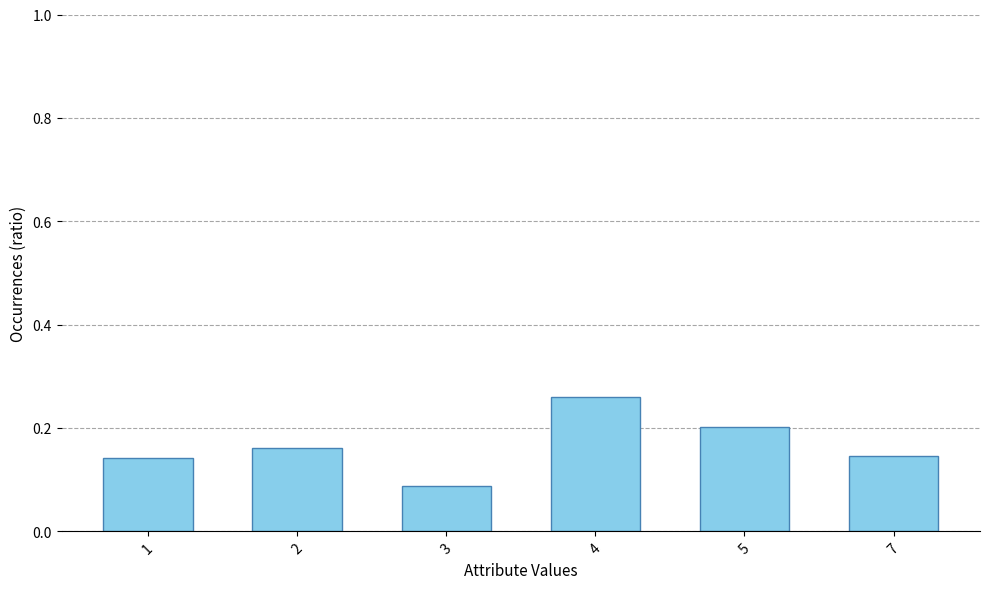

How many distinct data groups are displayed?

1